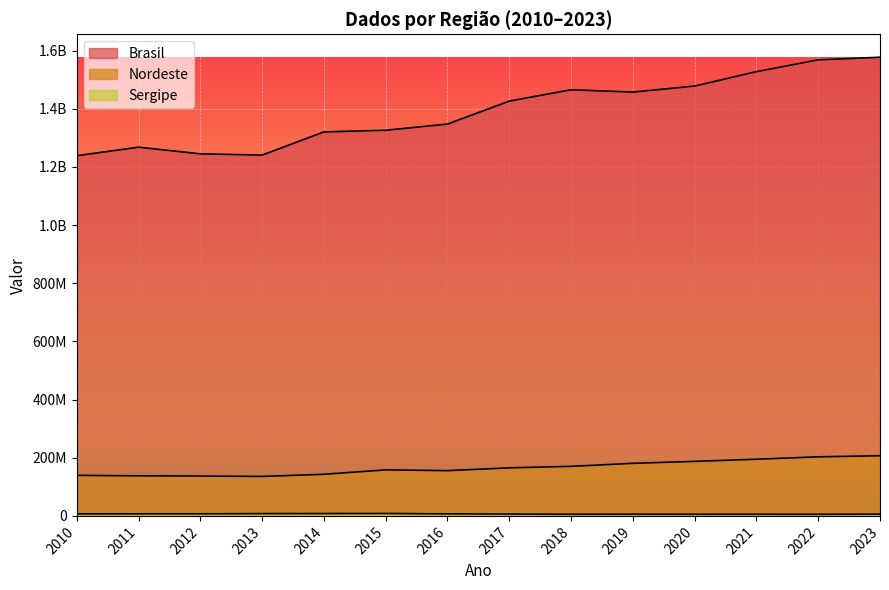

At which label does Sergipe first exceed 6863012?

2011